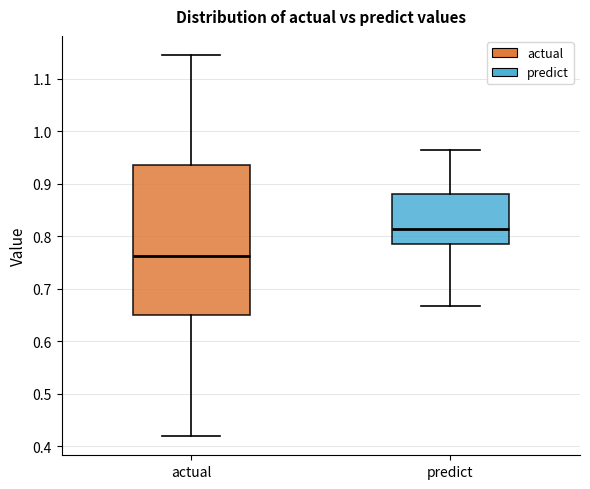

Reading left to right, transcribe this box plot: for each box, give where its median line is, the range the box spans, and where its two whiskers end, as read against the y-axis. The values are not printed on the chart, so give them approximately, as read against the axis.

actual: median 0.76, box 0.65 to 0.94, whiskers 0.42 to 1.15
predict: median 0.81, box 0.78 to 0.88, whiskers 0.67 to 0.96